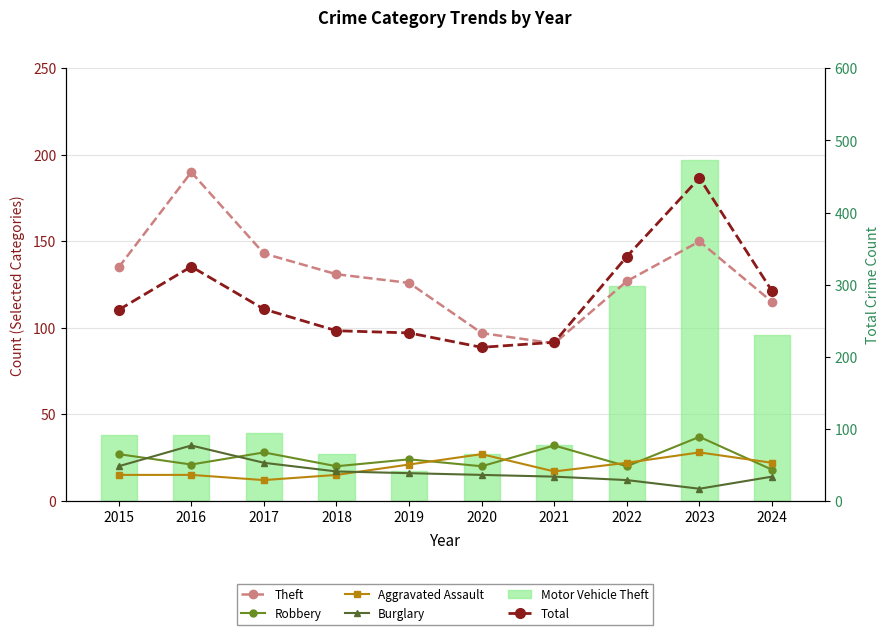

The value of Total at 2022 is 339. True or false?

True